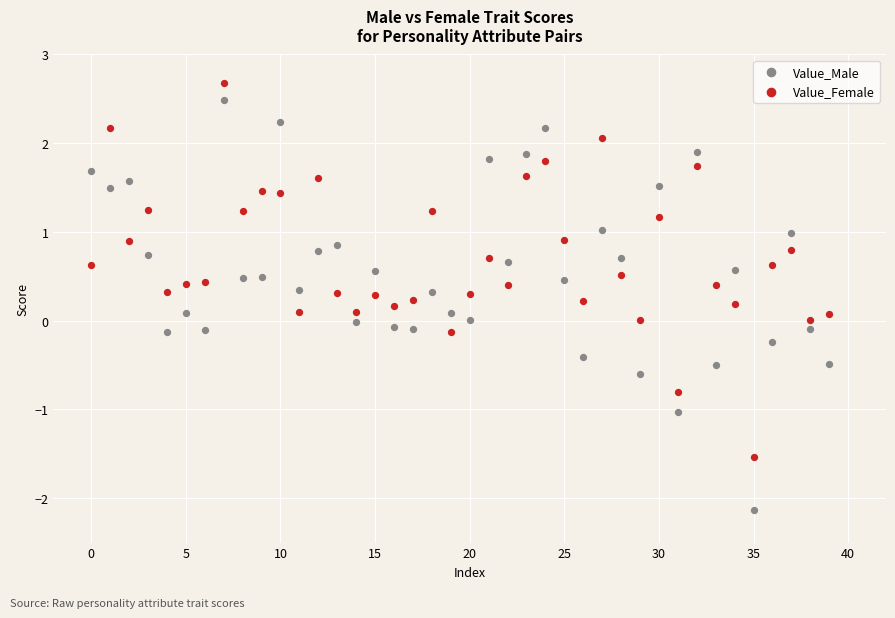

Which series contains the lowest Y value?

Value_Male